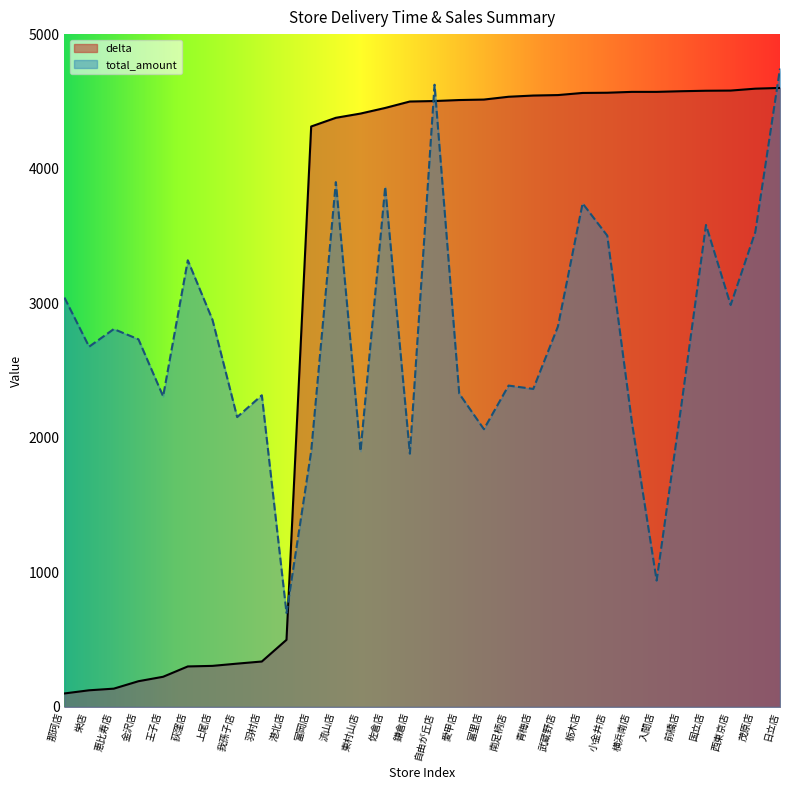

What is the sum of all total_amount values?

82347.0